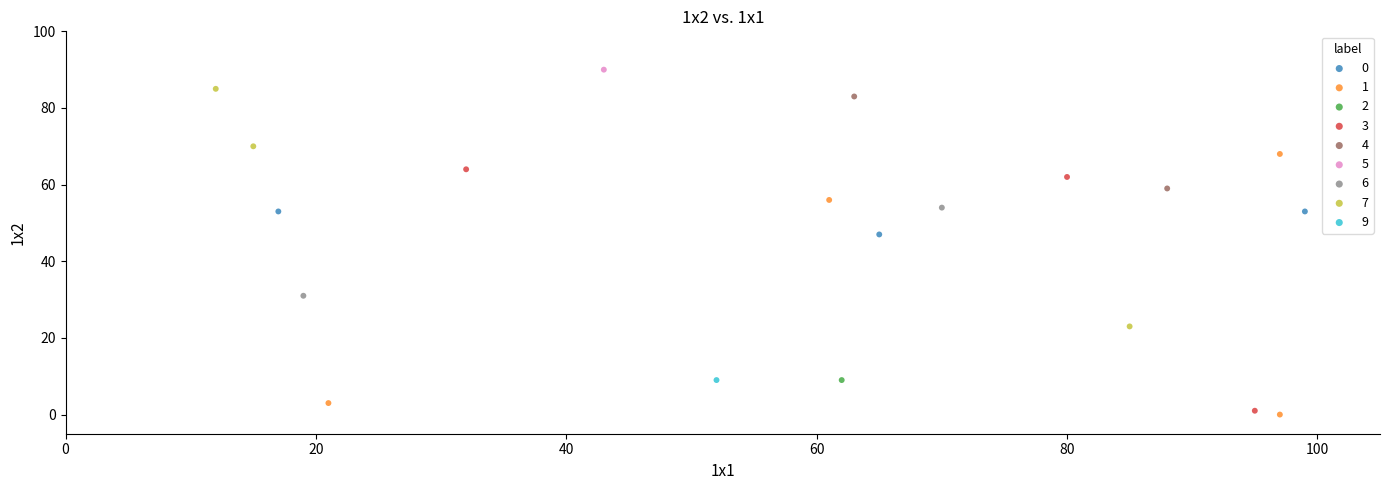

What are all the series names shown in the legend?

0, 1, 2, 3, 4, 5, 6, 7, 9